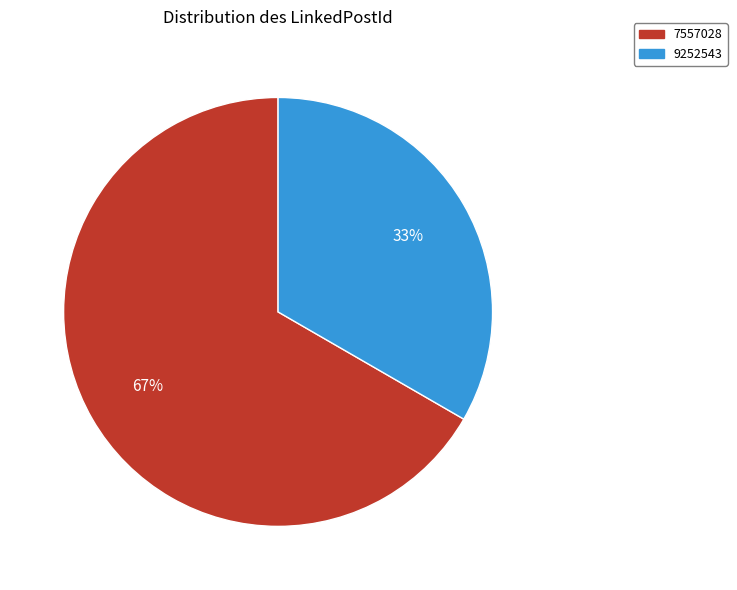

Is there any slice that represents more than half of the pie?

Yes